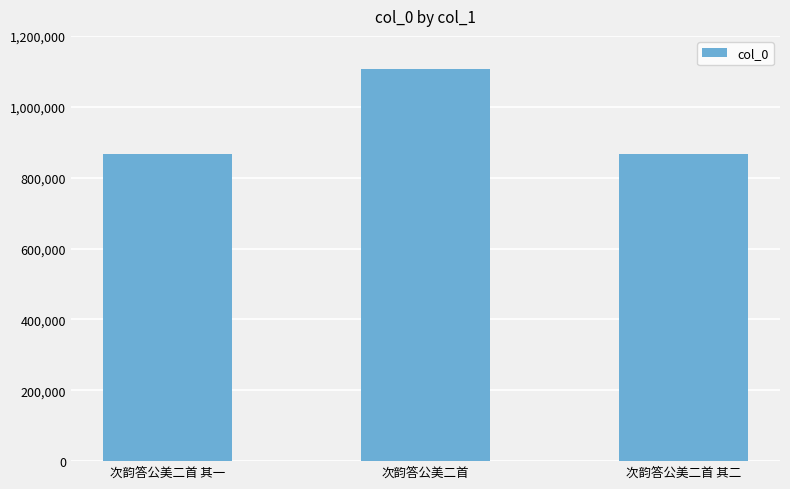

What is the label of the 3rd bar from the left?

次韵答公美二首 其二